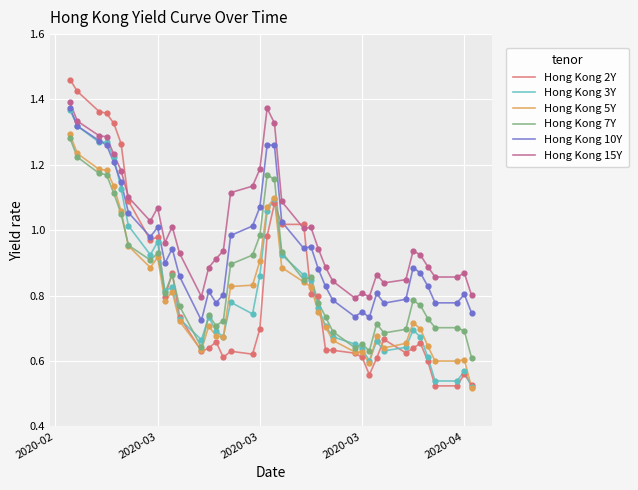

What are all the series names shown in the legend?

Hong Kong 2Y, Hong Kong 3Y, Hong Kong 5Y, Hong Kong 7Y, Hong Kong 10Y, Hong Kong 15Y